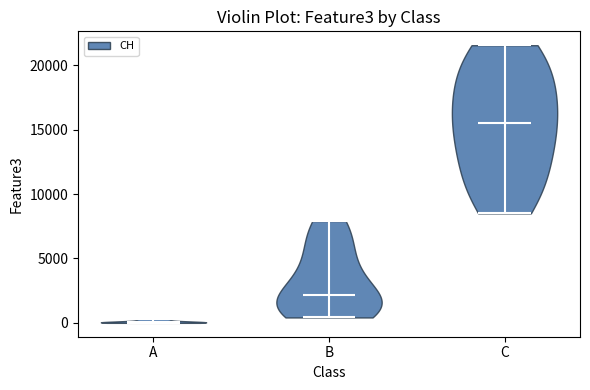

Reading left to right, read every violin against the y-axis: where its median line is, and the lowest and highest points it reaches. The values are not printed on the chart, so give them approximately, as read against the axis.

A: median line 0, lowest point 0, highest point 500
B: median line 2000, lowest point 500, highest point 8000
C: median line 15500, lowest point 8500, highest point 21500